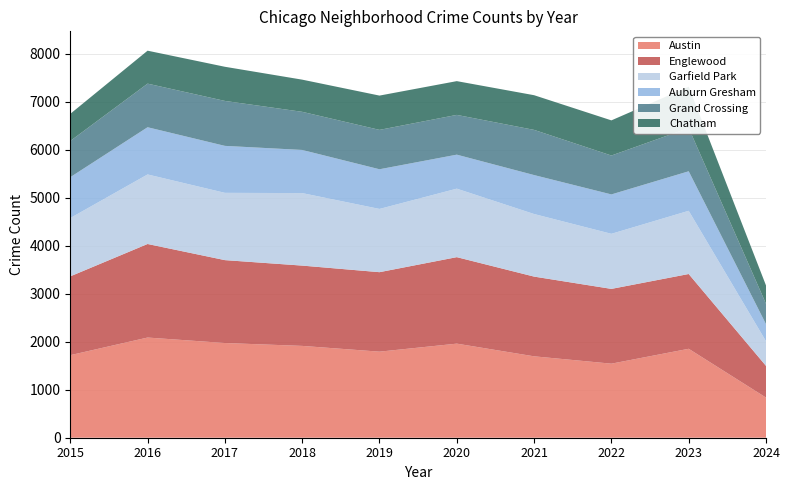

Reading left to right, what are all the values shown in this chart?

Austin: 1719	2086	1972	1912	1792	1959	1695	1542	1852	836
Englewood: 1641	1948	1726	1672	1655	1801	1660	1557	1557	660
Garfield Park: 1214	1448	1401	1510	1317	1426	1303	1147	1316	513
Auburn Gresham: 851	983	978	898	826	708	811	820	823	356
Grand Crossing: 754	908	936	794	820	828	941	810	902	424
Chatham: 565	686	711	670	714	703	722	732	859	382